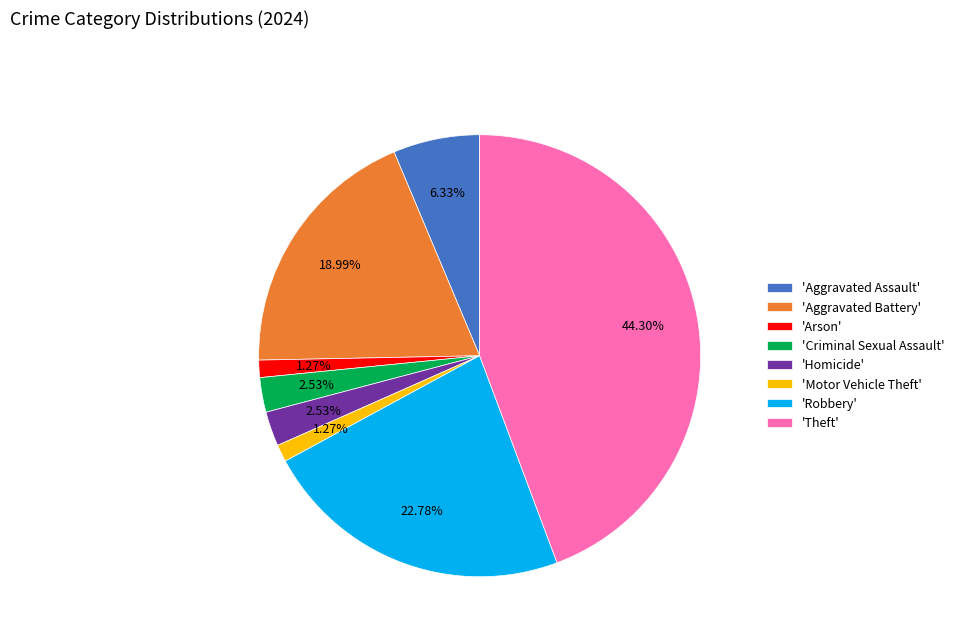

Between 'Aggravated Battery' and 'Homicide', which is larger?

'Aggravated Battery'